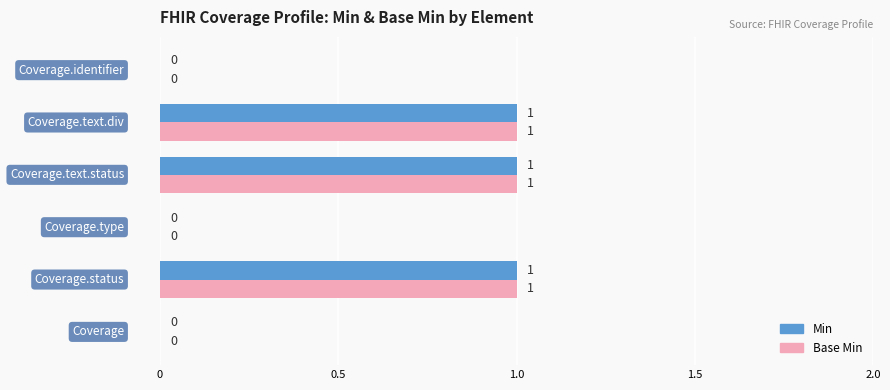

What are all the series names shown in the legend?

Min, Base Min